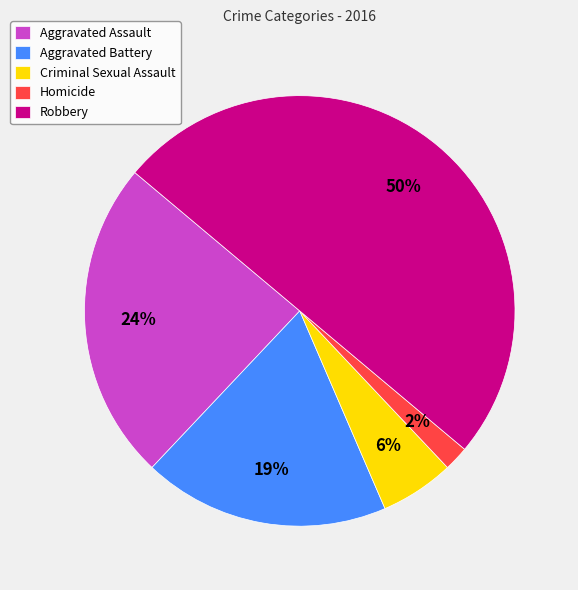

Does Homicide represent more than half of the total?

No